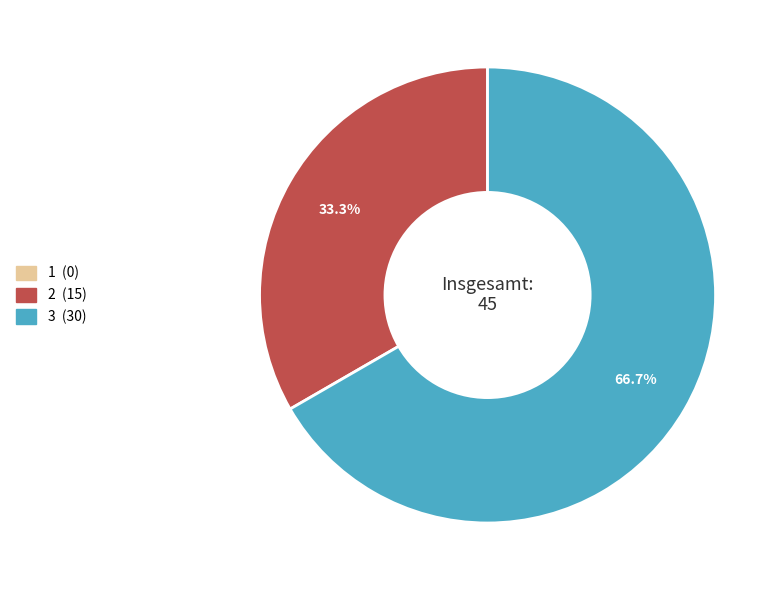

Which category has the biggest portion of the pie?

3